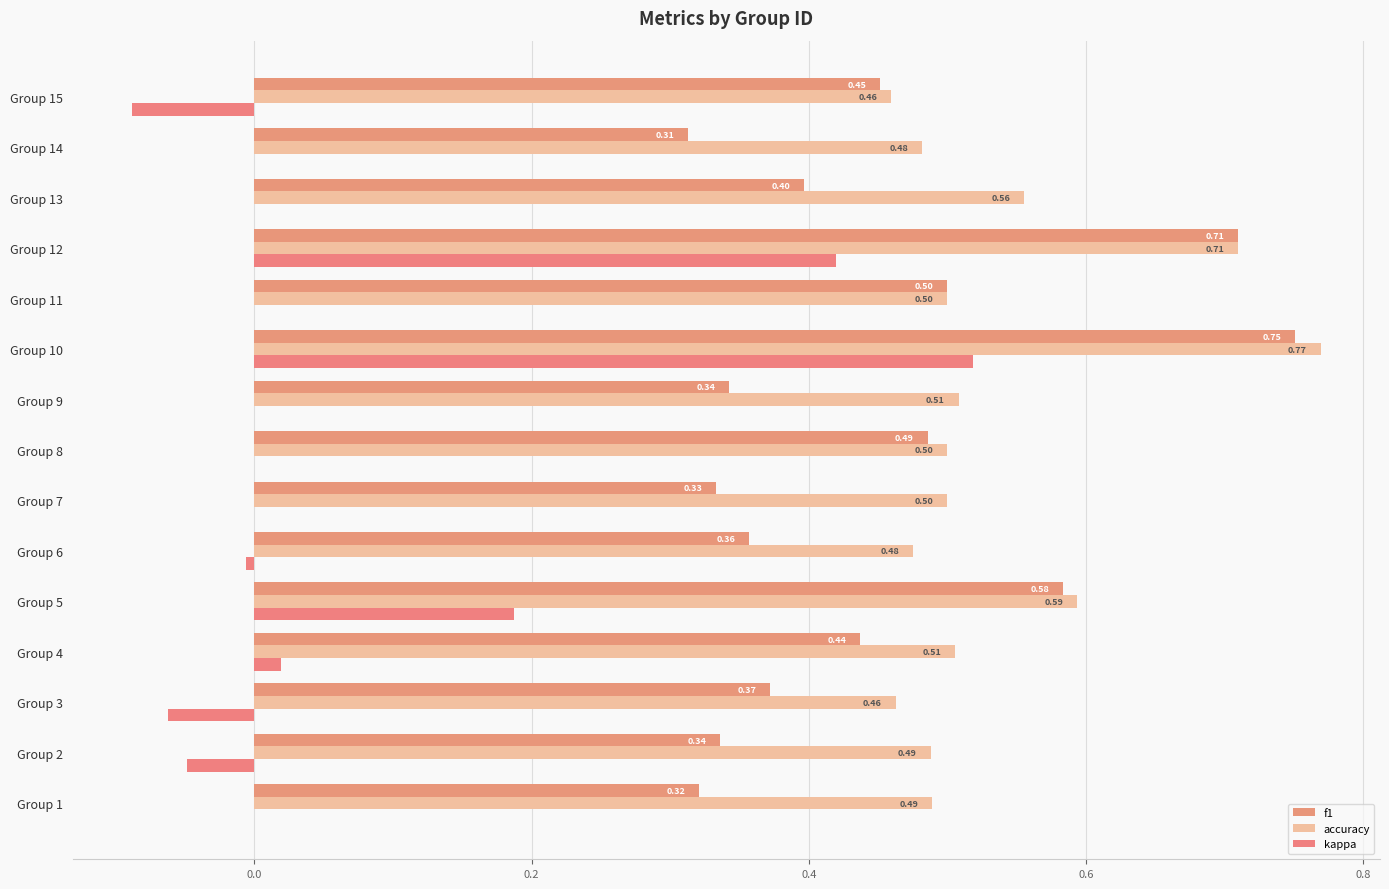

How many data points does each series have?

15